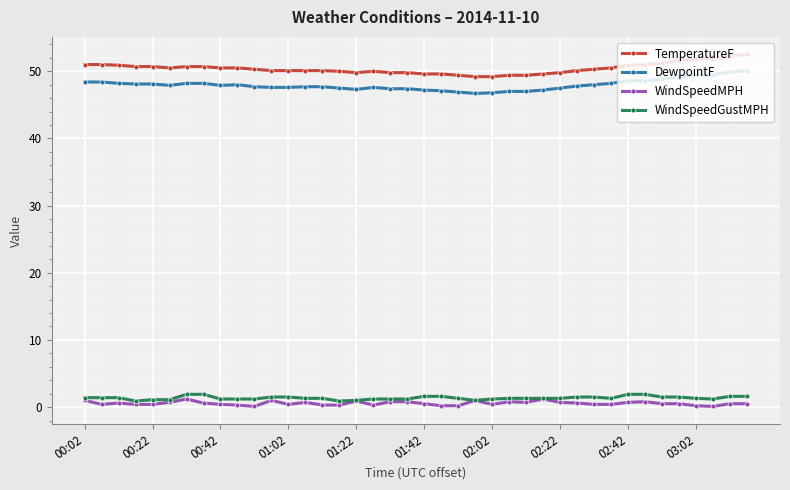

What are all the series names shown in the legend?

TemperatureF, DewpointF, WindSpeedMPH, WindSpeedGustMPH